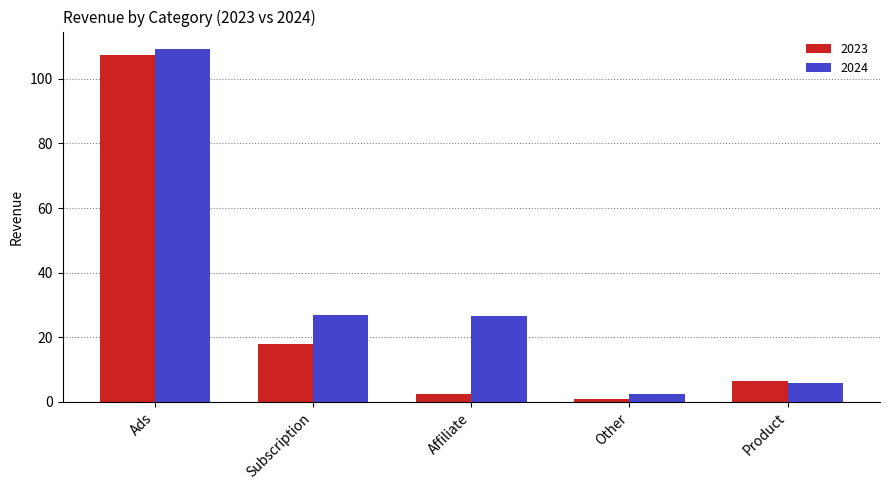

What is the label of the 1st bar from the left?

Ads